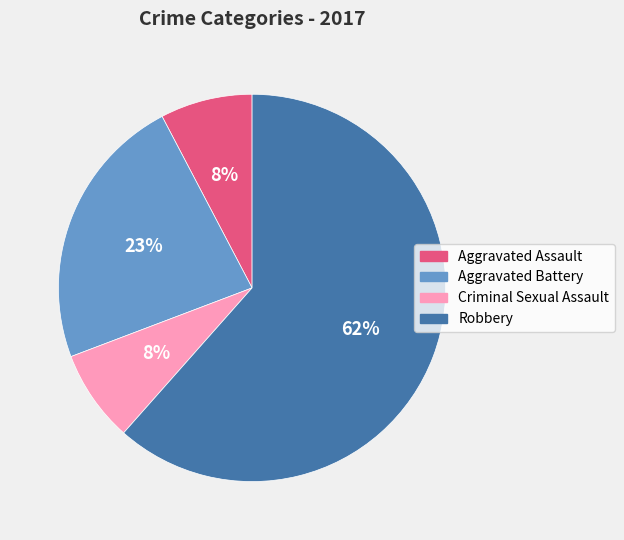

How many slices are in this pie chart?

4